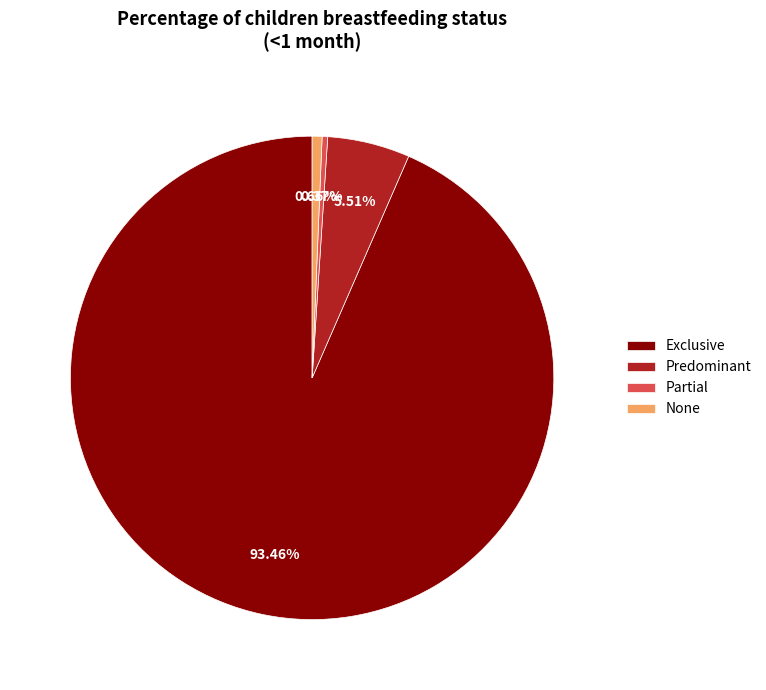

Is Exclusive the majority of the pie?

Yes